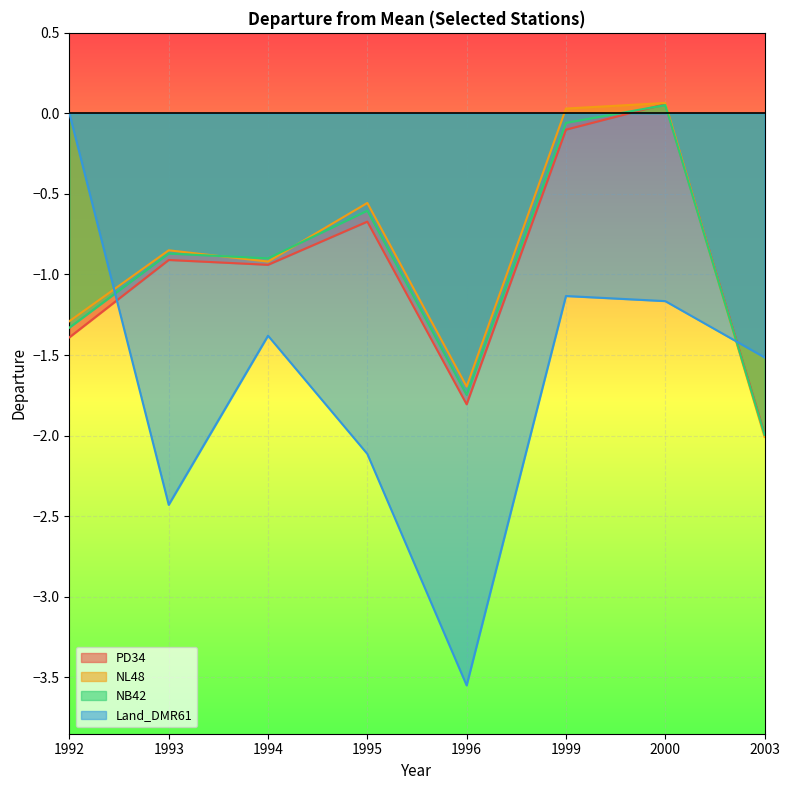

True or false: Land_DMR61 has more than 0 points higher than both neighbors.

True